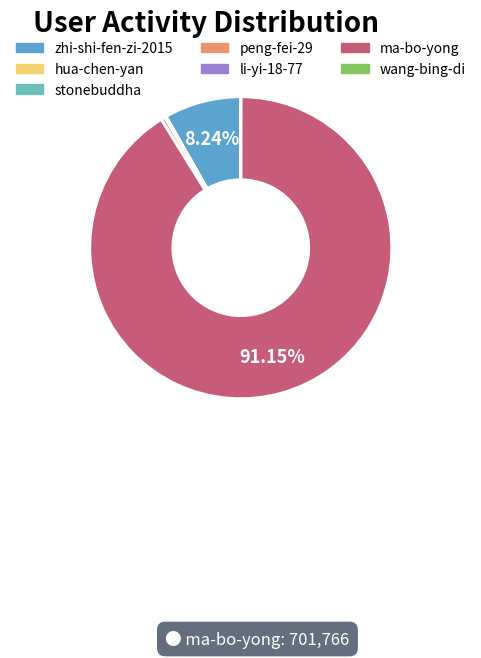

Between wang-bing-di and li-yi-18-77, which is larger?

li-yi-18-77